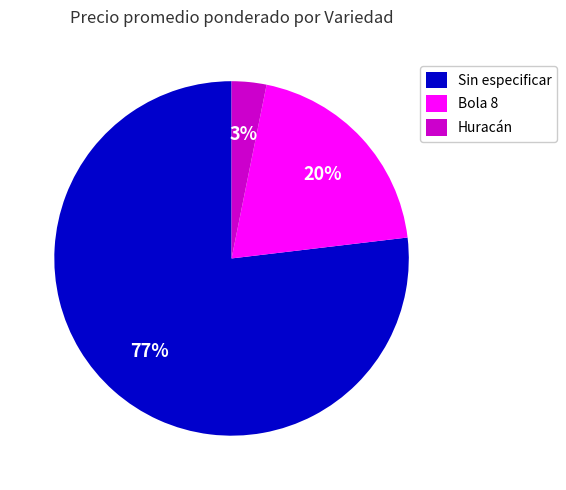

To the nearest percent, what is the combined percentage of Sin especificar and Bola 8?

97%